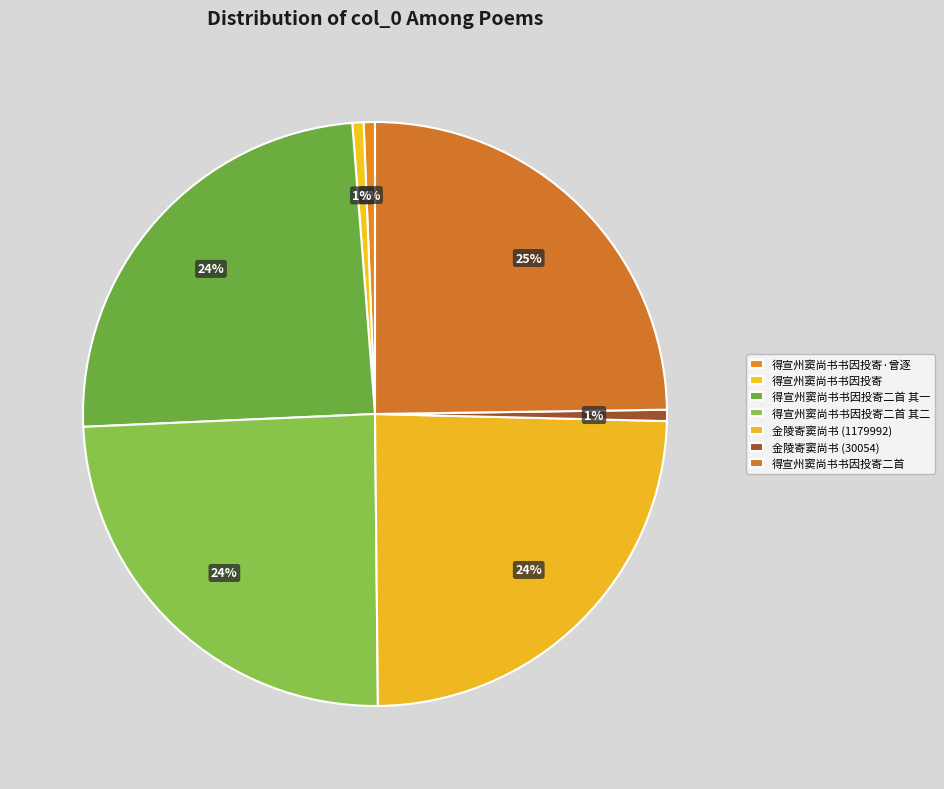

True or false: 得宣州窦尚书书因投寄二首 其二 accounts for 34% of the total.

False